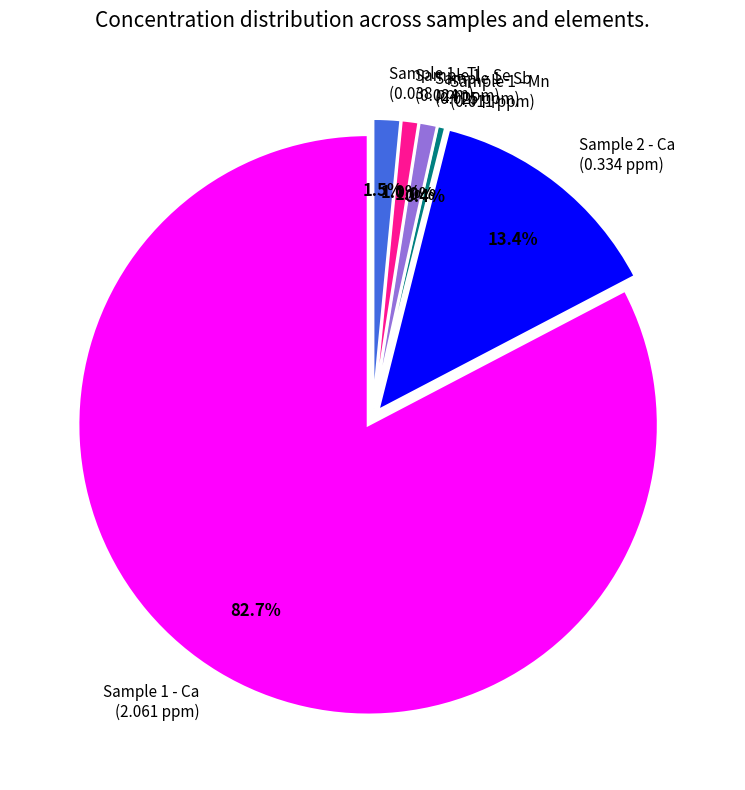

What percentage is NOT represented by Sample 1 - Ca?

17.3%